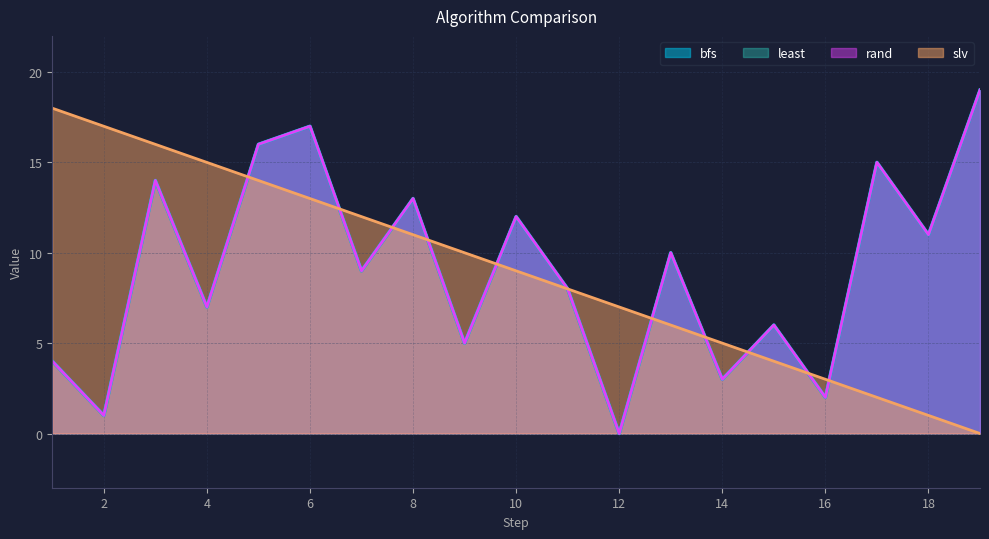

How many lines are shown in the chart?

4